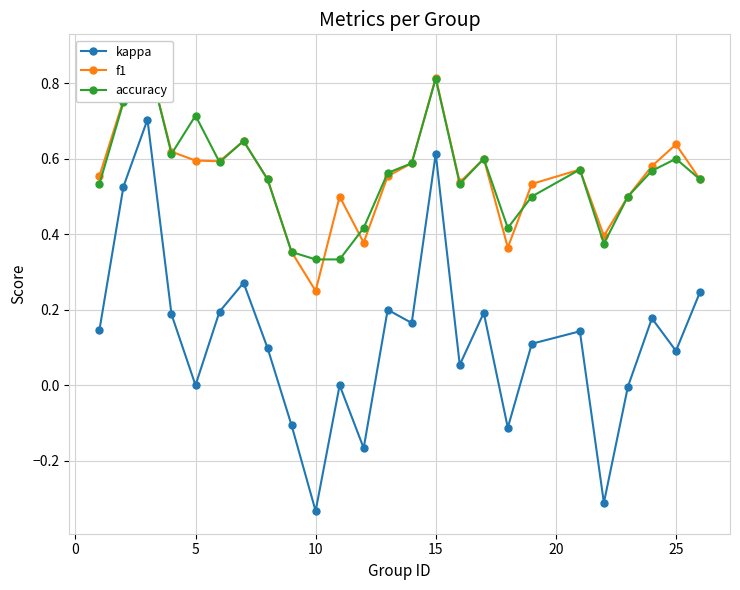

Reading right to left, extract all data points from this chart.

kappa: 0.2	0.1	0.2	-0.0	-0.3	0.1	0.1	-0.1	0.2	0.1	0.6	0.2	0.2	-0.2	0.0	-0.3	-0.1	0.1	0.3	0.2	0.0	0.2	0.7	0.5	0.1
f1: 0.5	0.6	0.6	0.5	0.4	0.6	0.5	0.4	0.6	0.5	0.8	0.6	0.6	0.4	0.5	0.2	0.4	0.5	0.6	0.6	0.6	0.6	0.9	0.8	0.6
accuracy: 0.5	0.6	0.6	0.5	0.4	0.6	0.5	0.4	0.6	0.5	0.8	0.6	0.6	0.4	0.3	0.3	0.4	0.5	0.6	0.6	0.7	0.6	0.9	0.8	0.5